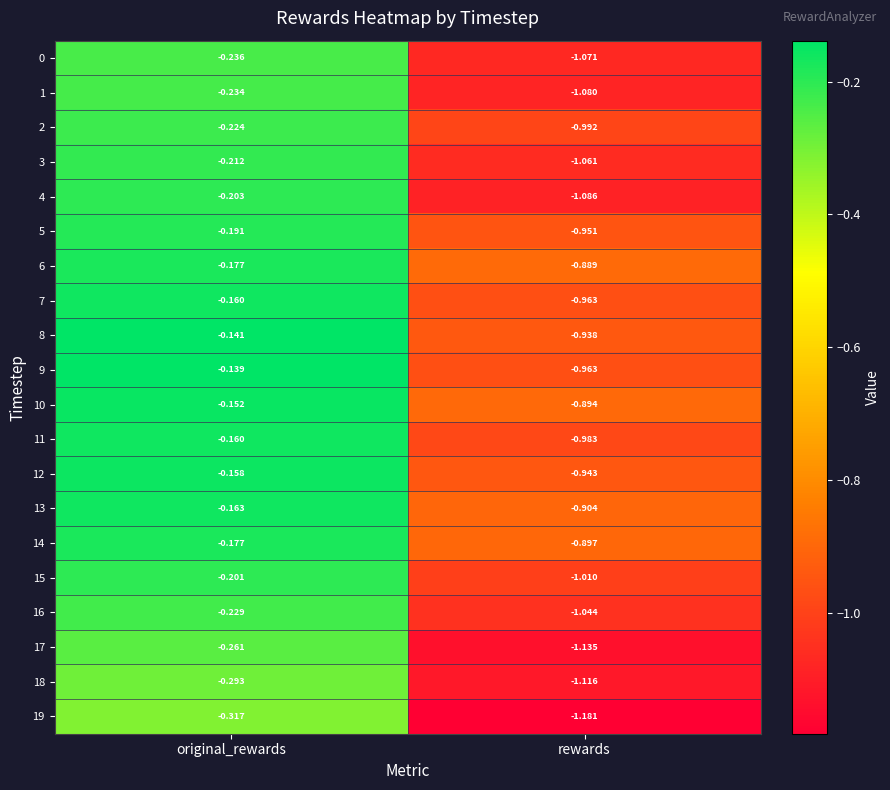

Which category has the lowest value in the 6 series?

rewards